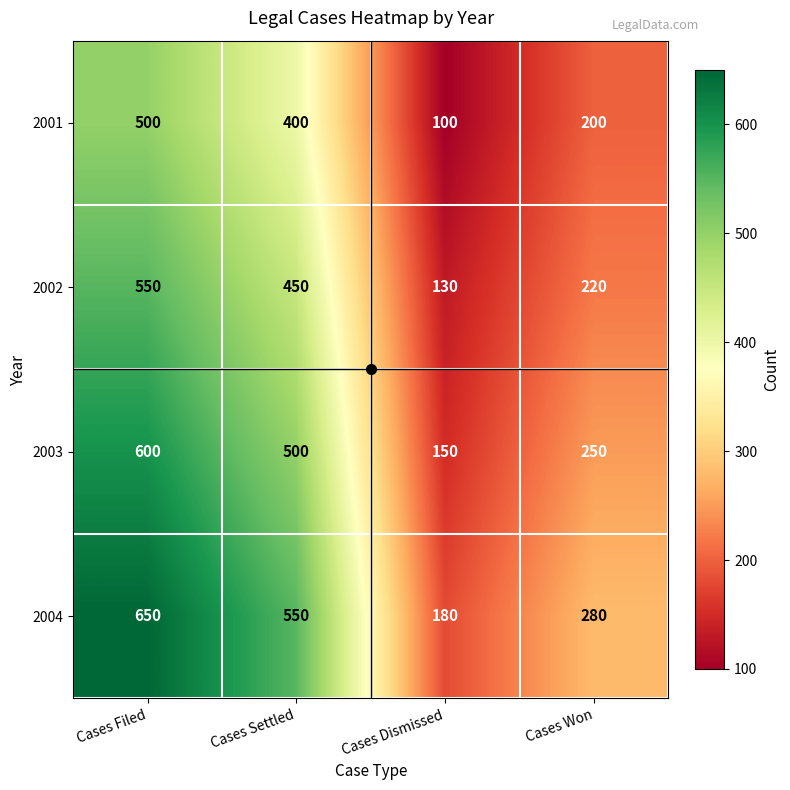

What is the average value of the 2002 series?

338